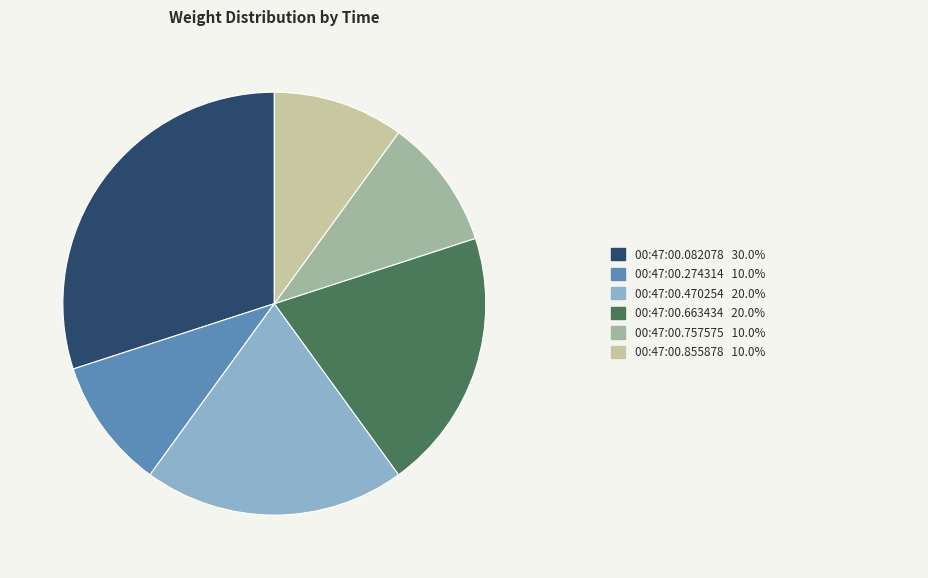

Does any single category account for the majority?

No